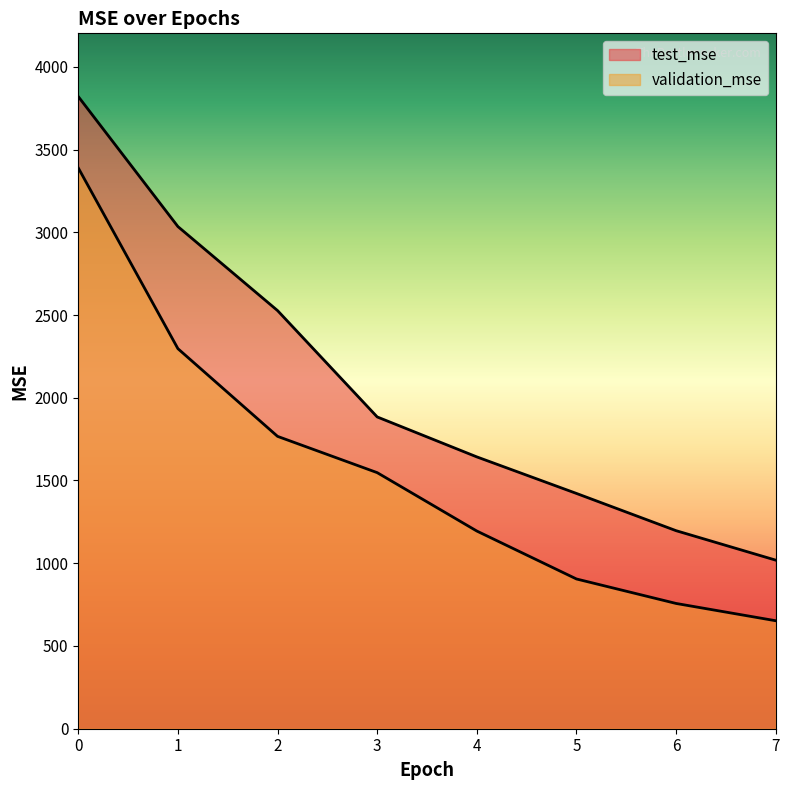

True or false: test_mse has more than 1 points higher than both neighbors.

False